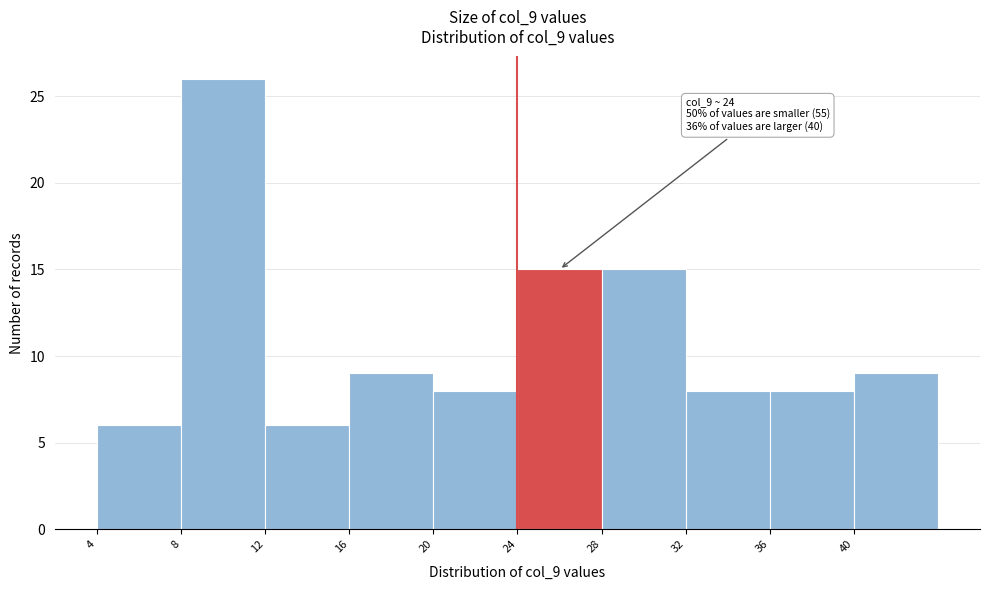

Over which range of the x-axis is the bar tallest?

8 to 12